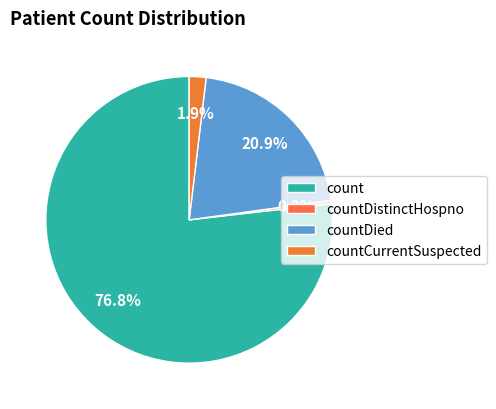

How many segments does this pie chart have?

4